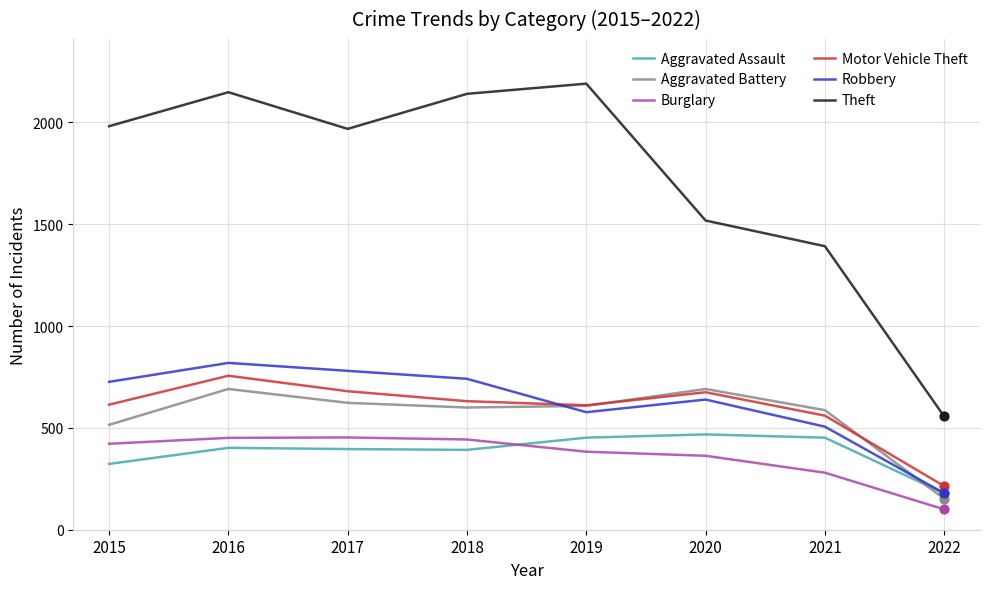

Between 2018 and 2022, which series saw the biggest shift?

Theft